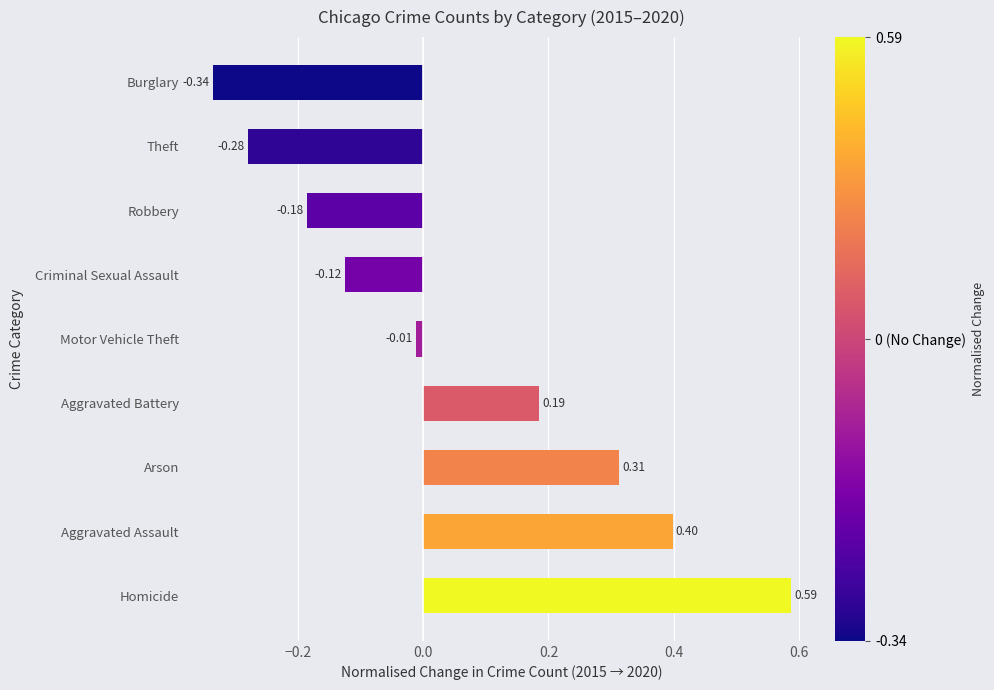

At which category does the chart reach its peak across all series?

Homicide